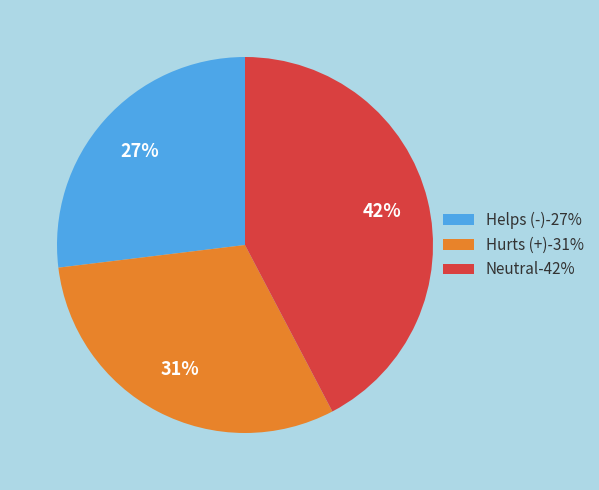

Which slice is the smallest?

Helps (-)-27%